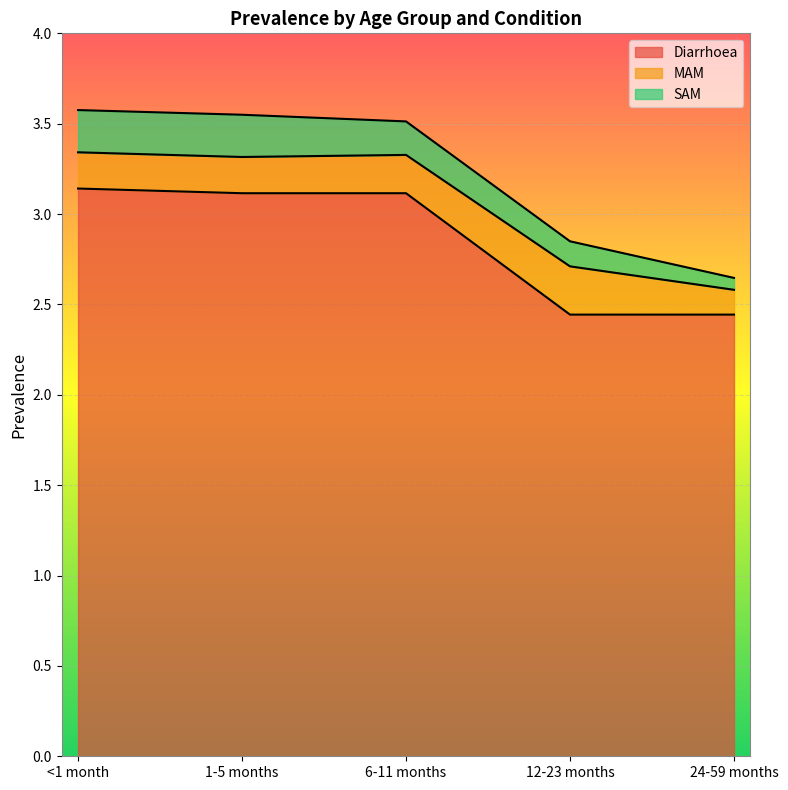

Which category has the lowest value across all series?

24-59 months